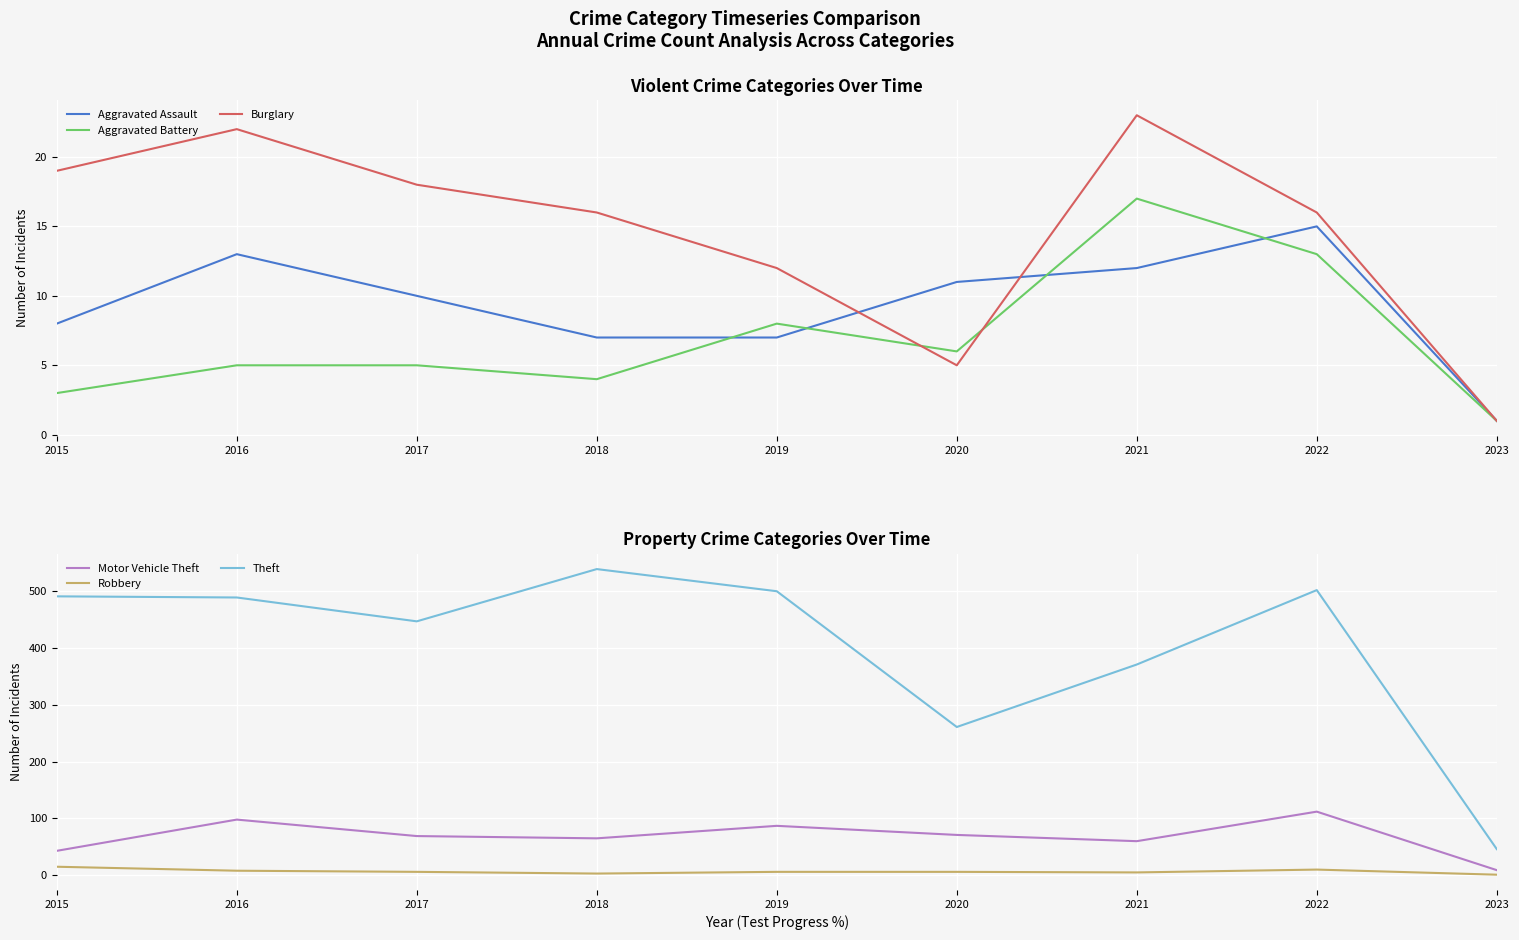

What is the difference between the maximum and minimum values in the Robbery series?

14